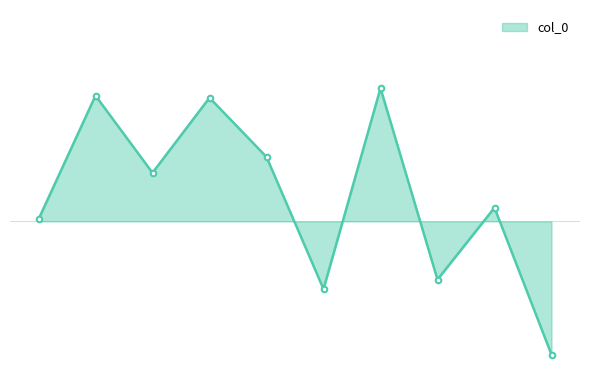

Rank the categories by value from highest to lowest.

6, 1, 3, 4, 2, 8, 0, 7, 5, 9